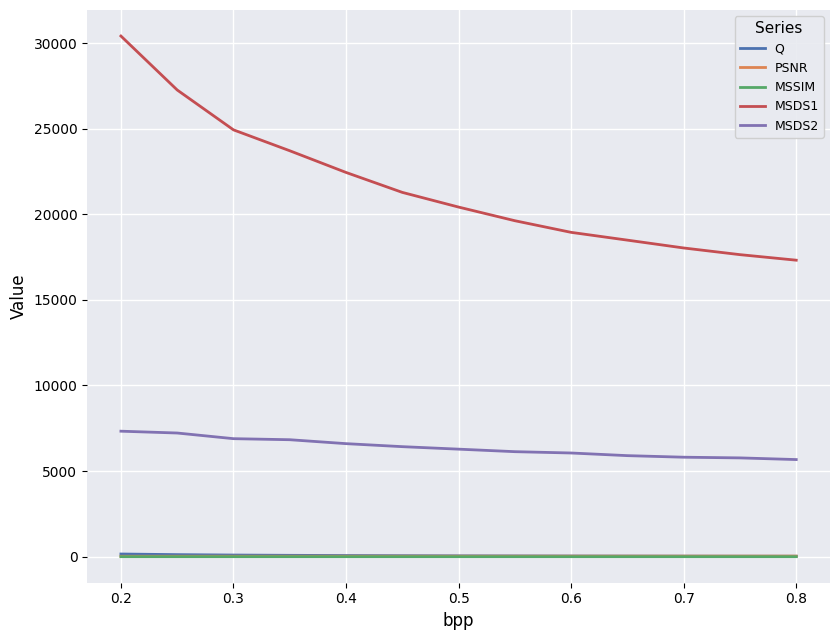

True or false: MSSIM and MSDS2 cross at least once.

False